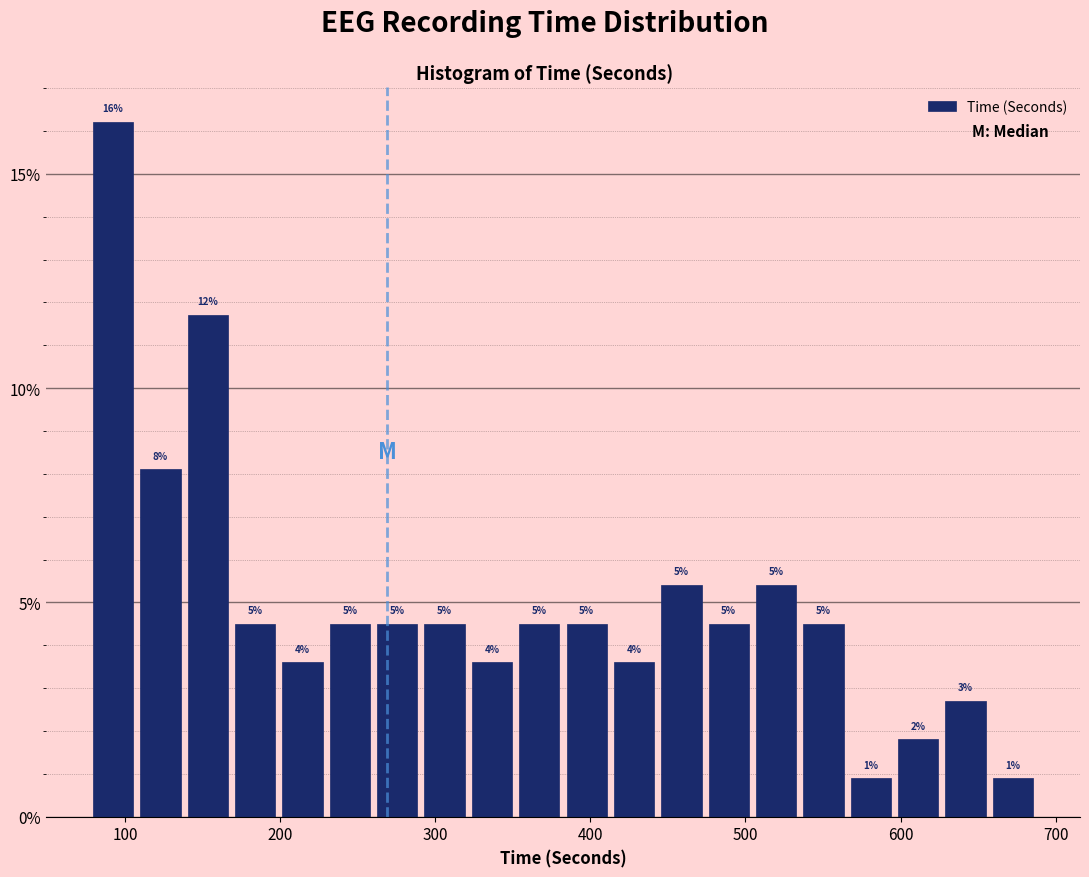

Around what value on the x-axis is the tallest bar? Give the approximate position of its centre, as read against the axis.

90